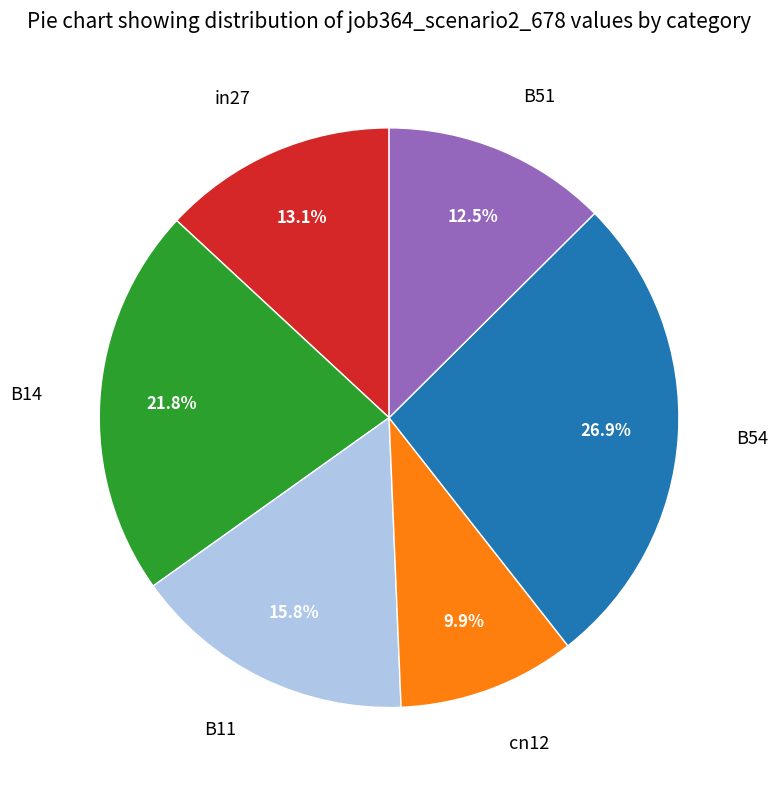

The B11 slice represents 16% of the pie. True or false?

True